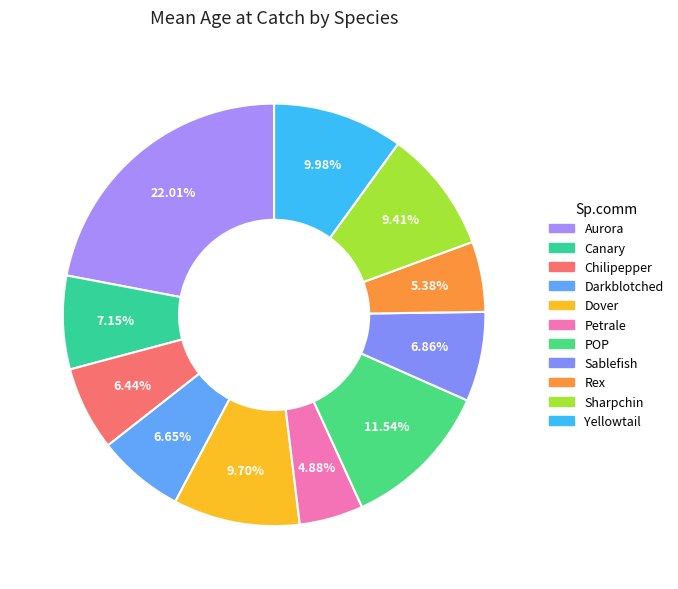

What percentage is the Dover slice, to the nearest percent?

10%